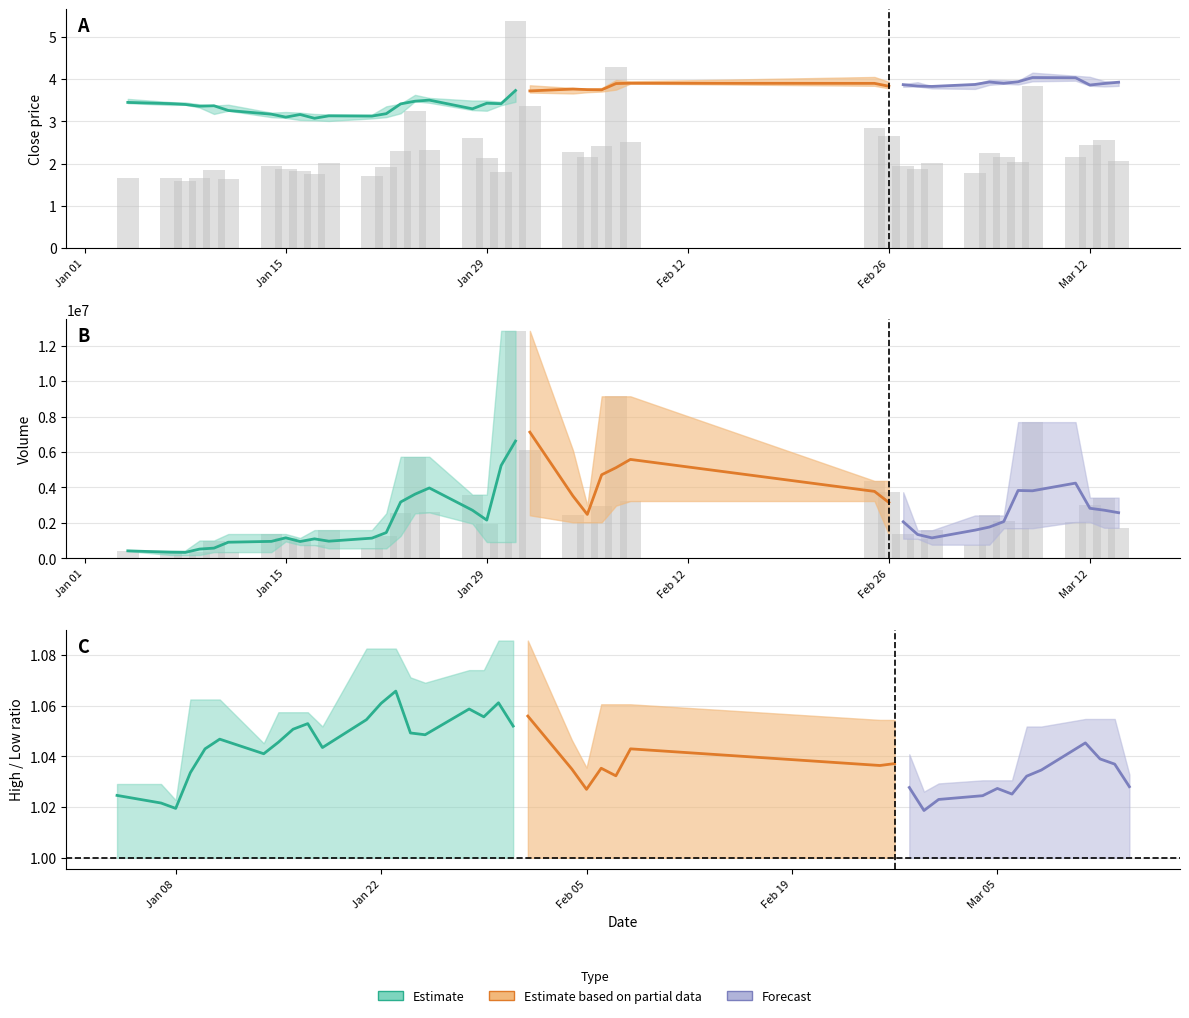

What is the difference between the highest and lowest values at 34?

1702975.1